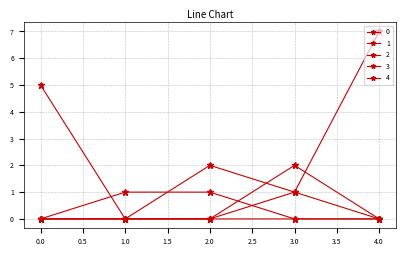

How many categories are shown in the chart?

5